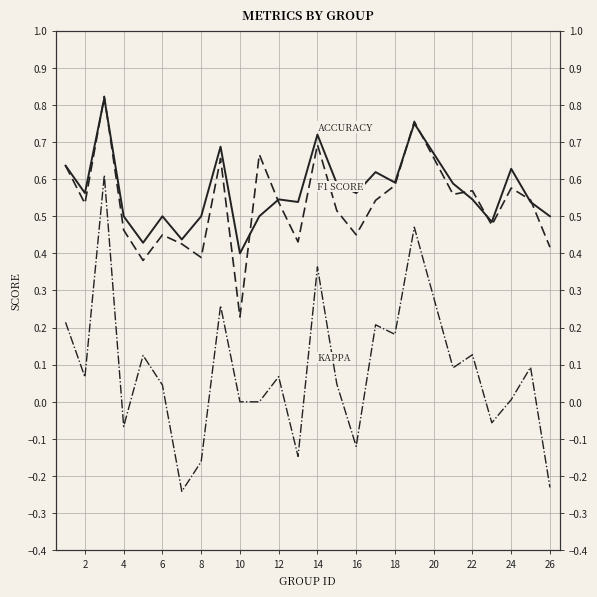

True or false: ACCURACY and KAPPA intersect in this chart.

False